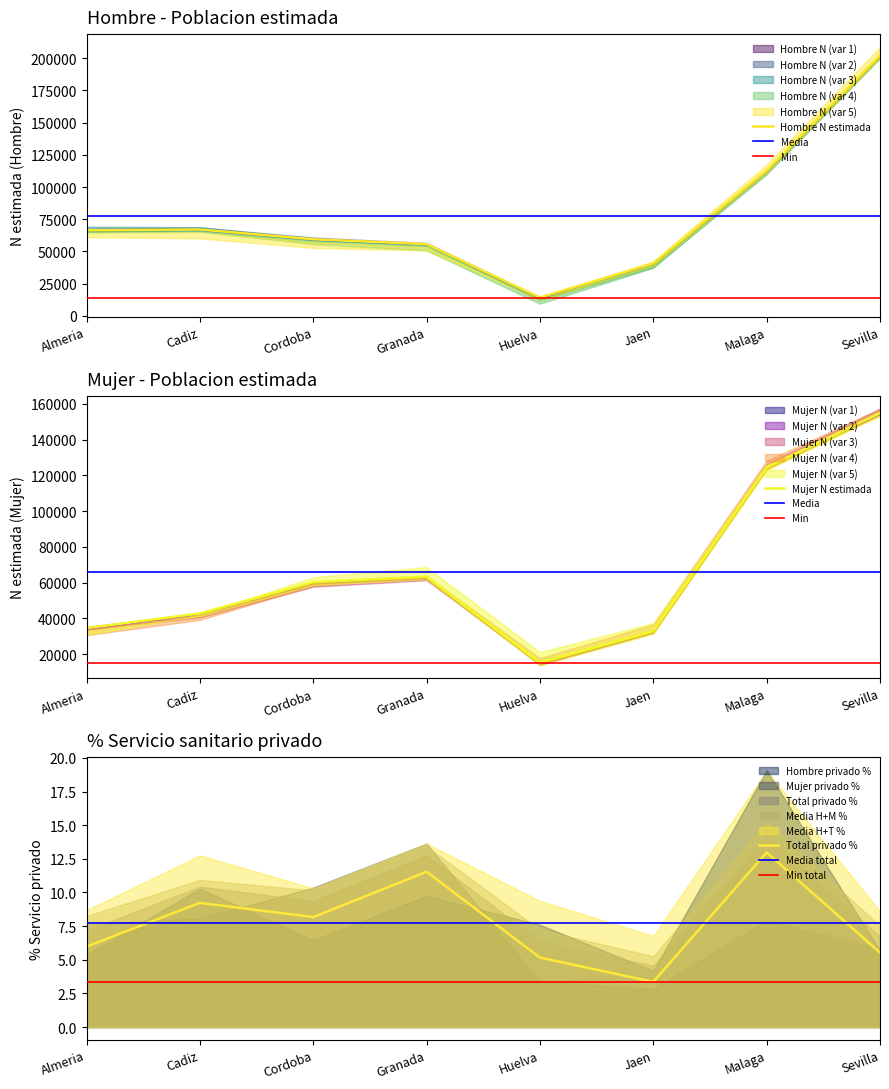

True or false: Total privado % and Mujer N estimada cross at least once.

False